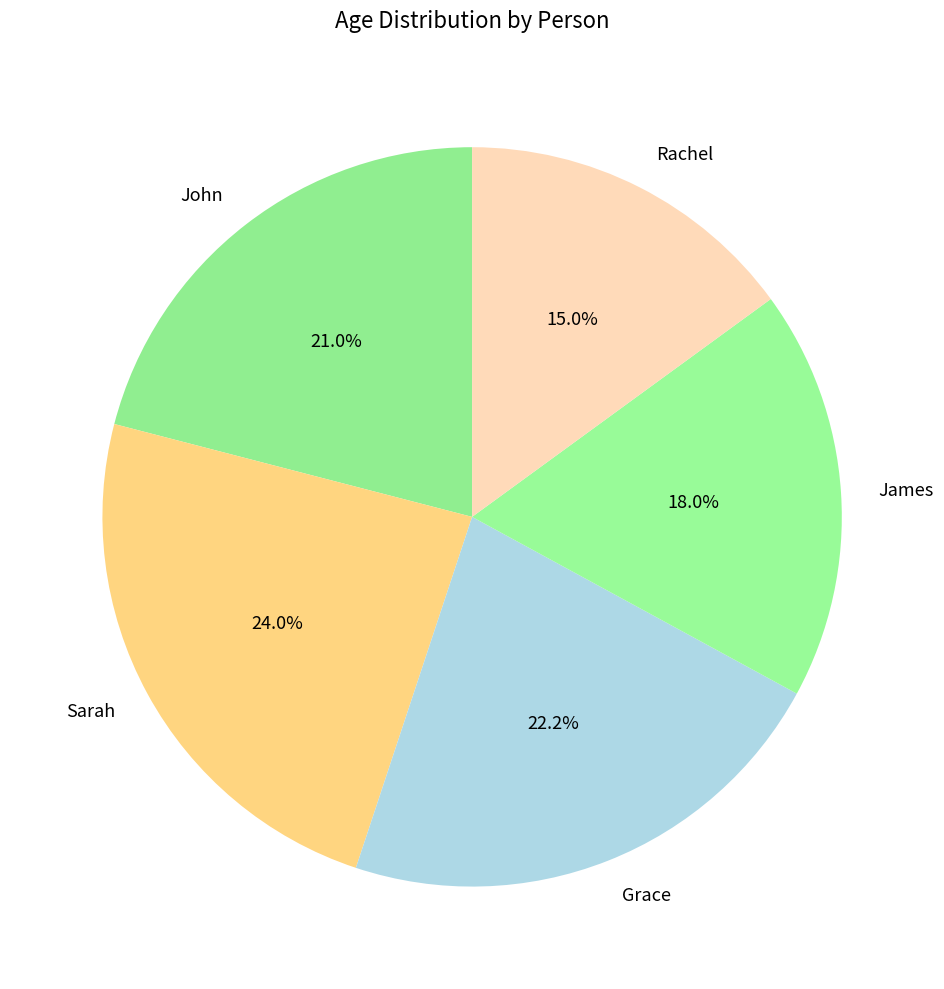

To the nearest percent, what is the average slice percentage?

20%